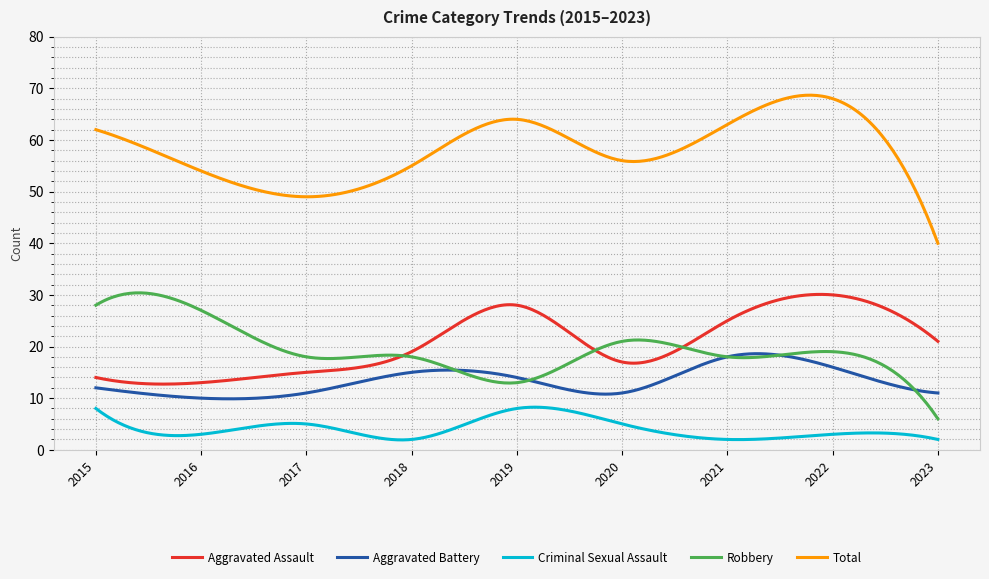

True or false: Robbery and Criminal Sexual Assault cross at least once.

False